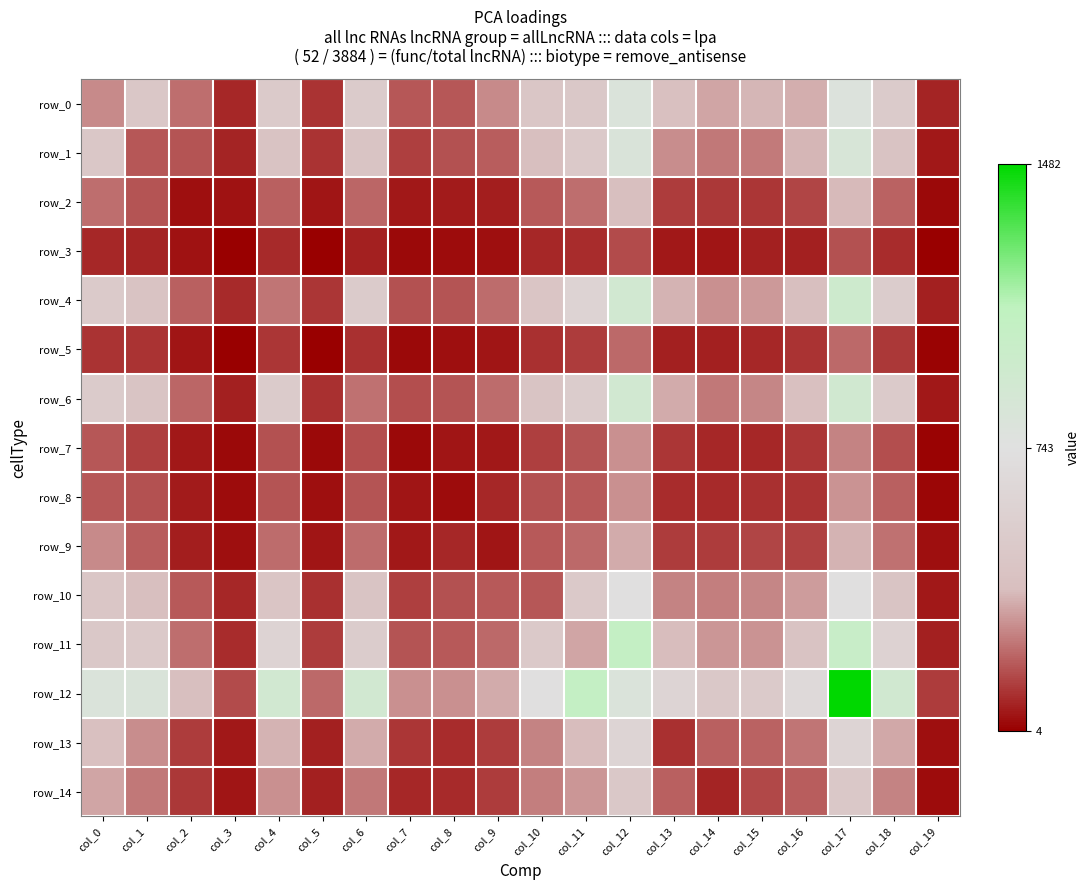

The row_9 series shows 13 at col_7. True or false?

False